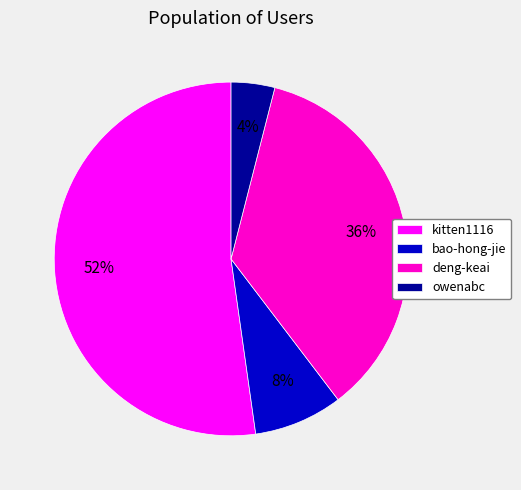

Which category has the biggest portion of the pie?

kitten1116